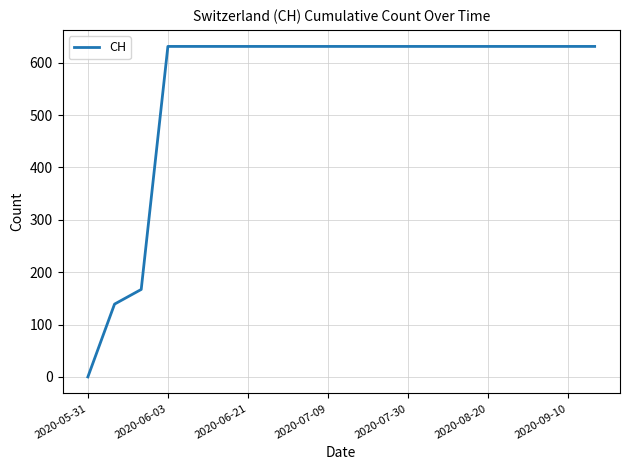

Reading left to right, extract all data points from this chart.

0	139	167	631	631	631	631	631	631	631	631	631	631	631	631	631	631	631	631	631